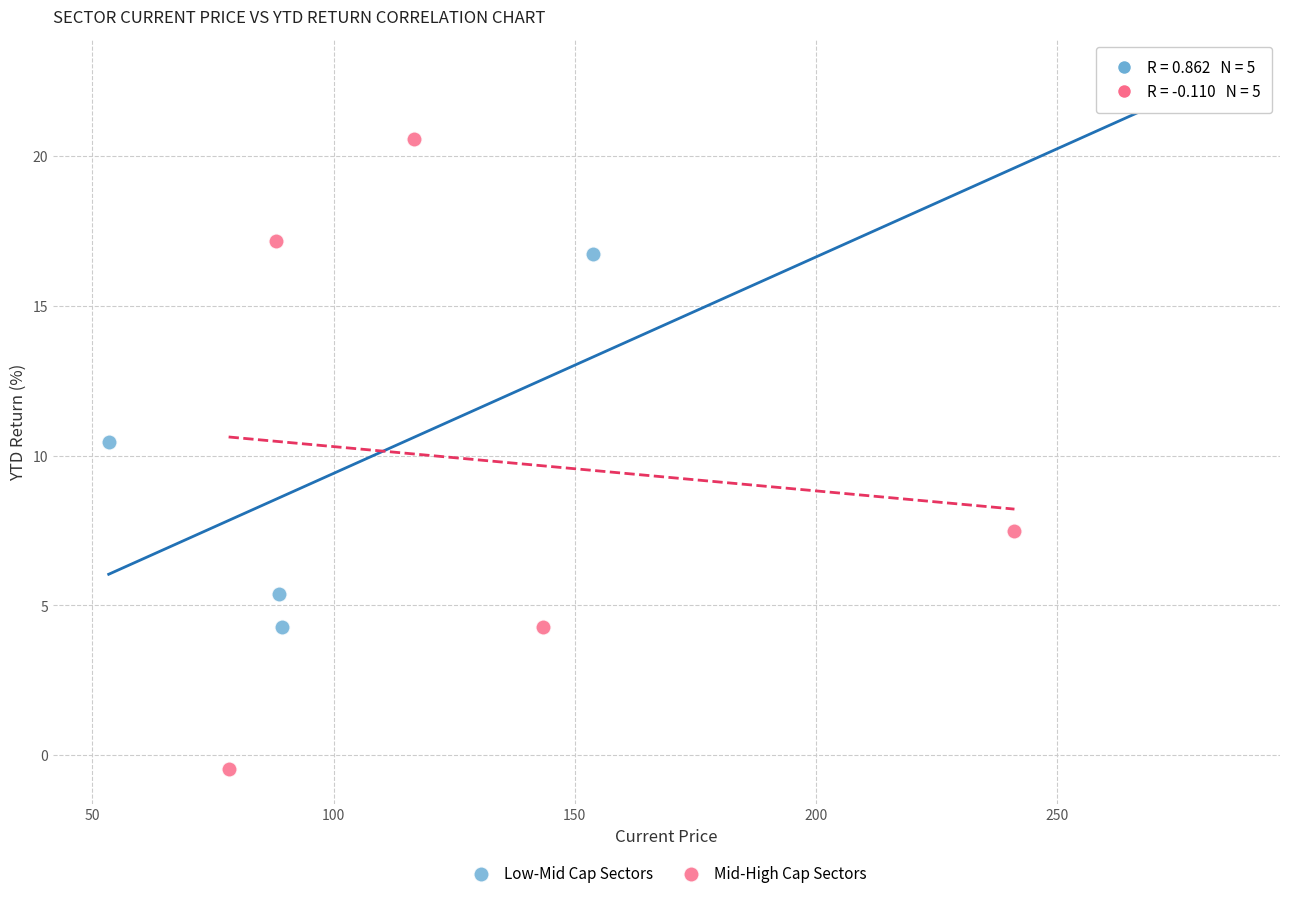

Which series has the widest spread of Y values?

Mid-High Cap Sectors